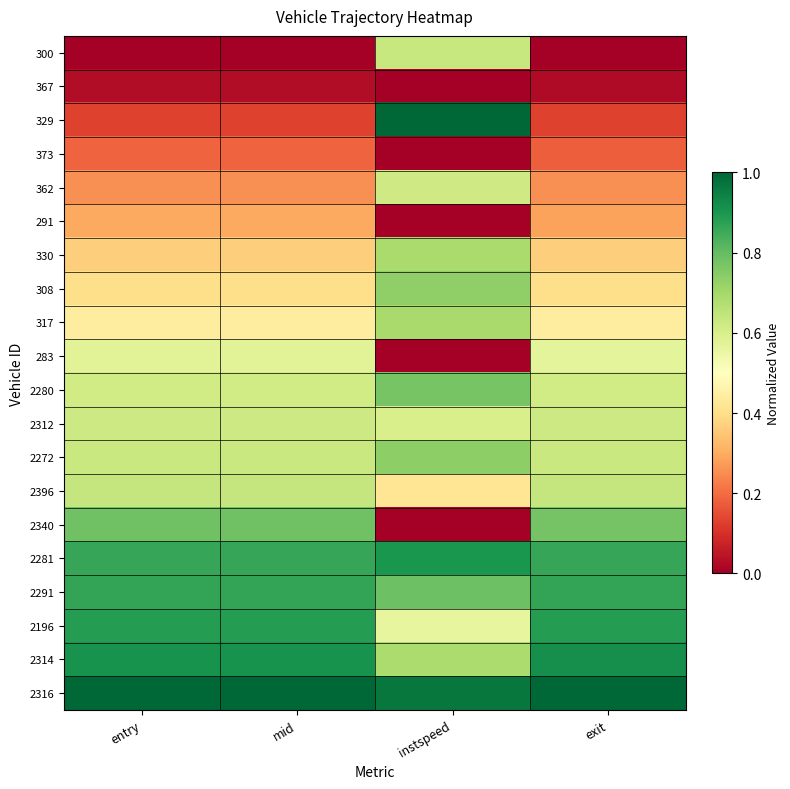

Rank the series by their maximum value, from highest to lowest.

329, 2316, 2314, 2281, 2196, 2291, 2340, 2280, 2272, 308, 317, 330, 2396, 300, 2312, 362, 283, 291, 373, 367